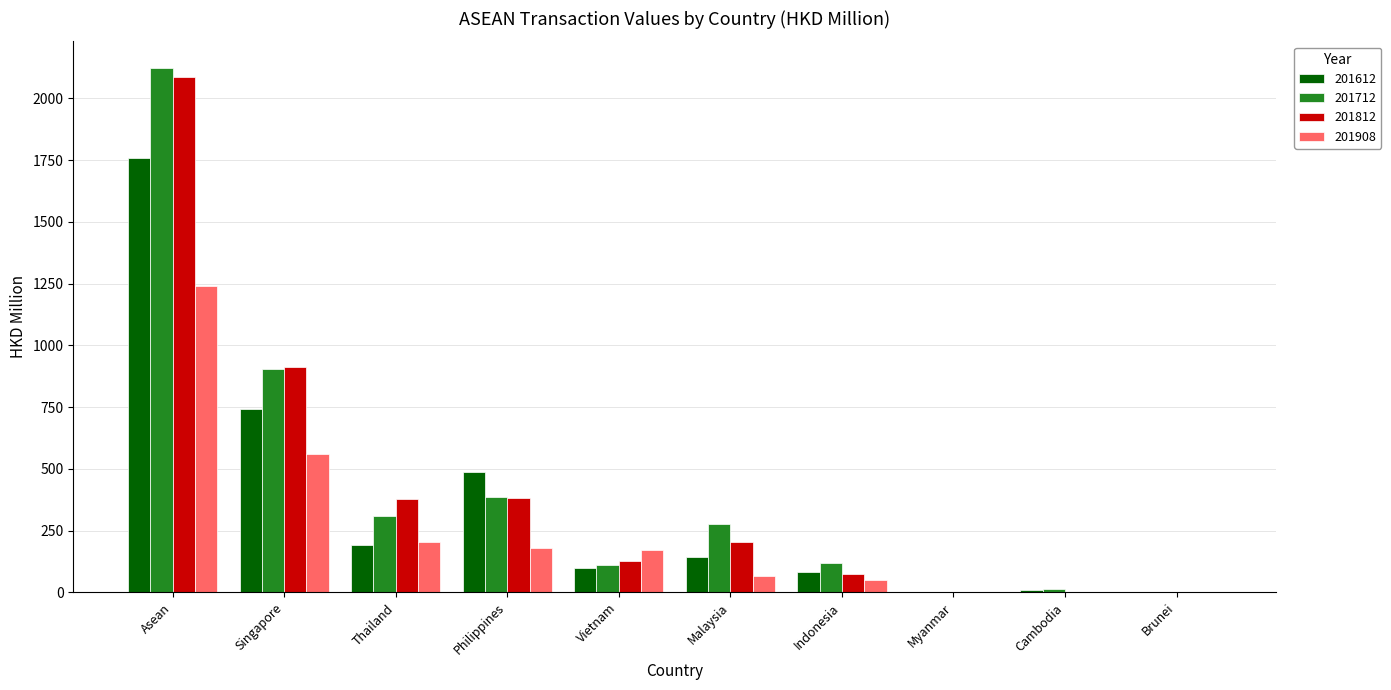

What are all the series names shown in the legend?

201612, 201712, 201812, 201908